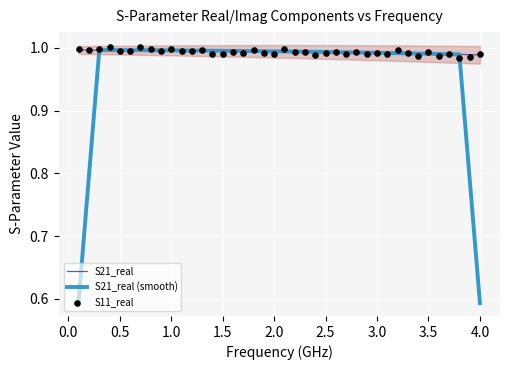

Is the value of S21_real at 37 greater than the value of S11_real at 15?

No